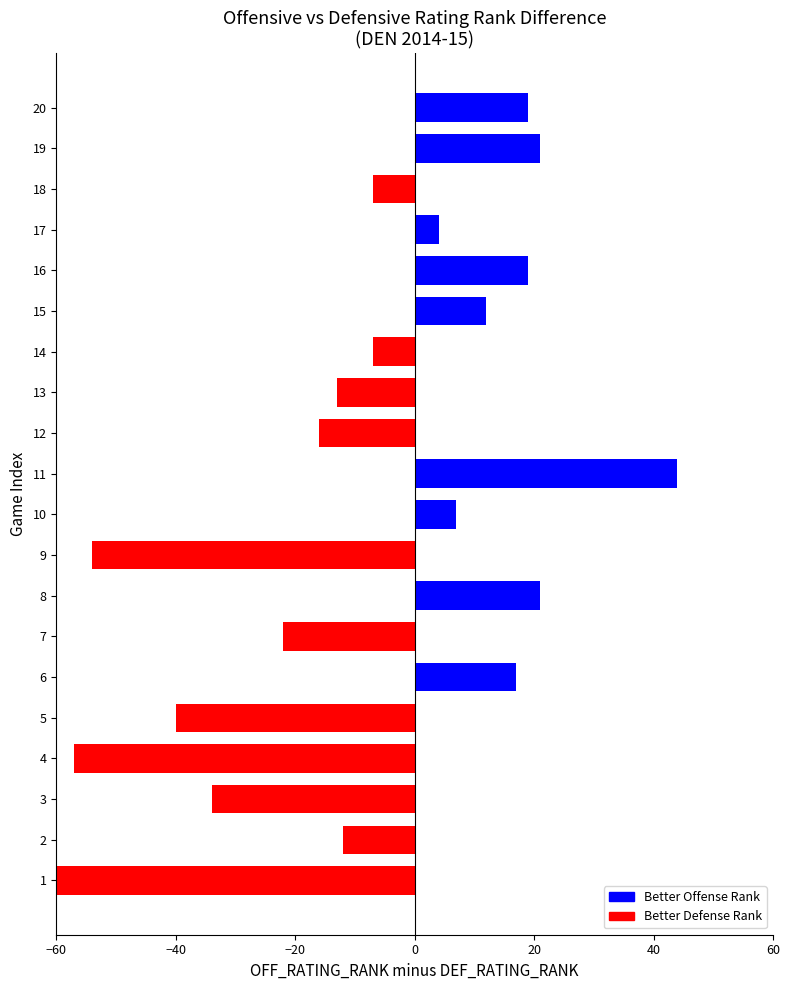

How many values are below zero?

11